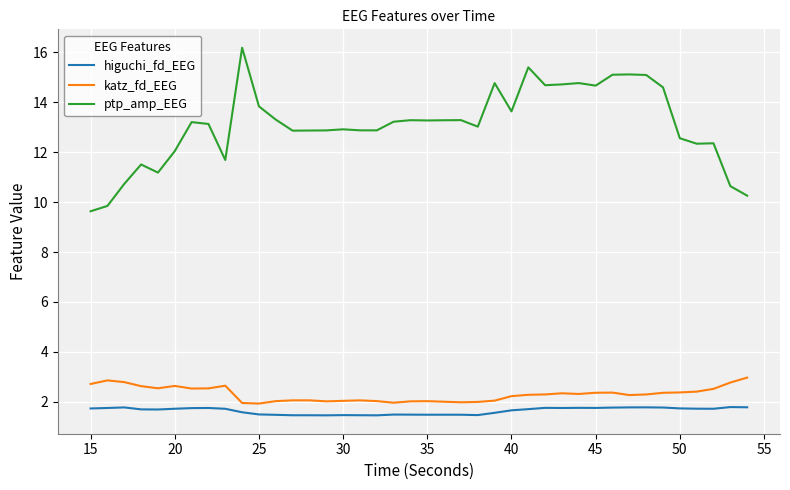

True or false: ptp_amp_EEG and katz_fd_EEG cross at least once.

False